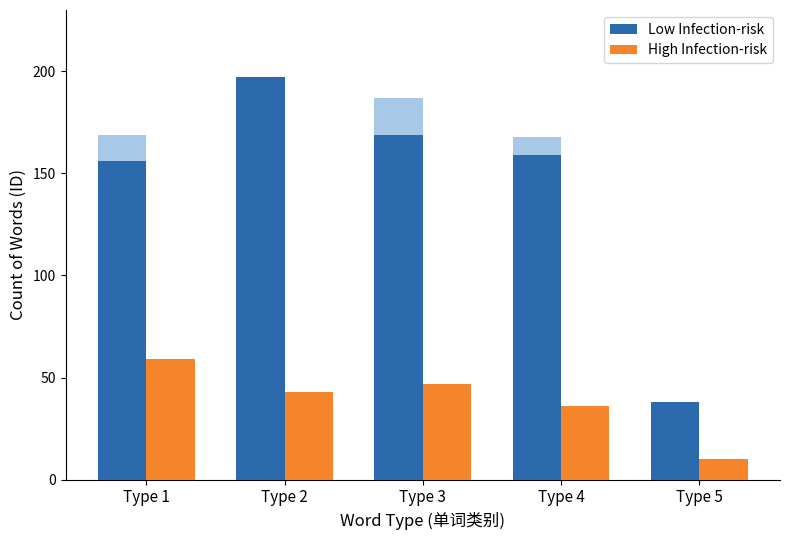

What is the spread (max minus min) of values at Type 2?

154